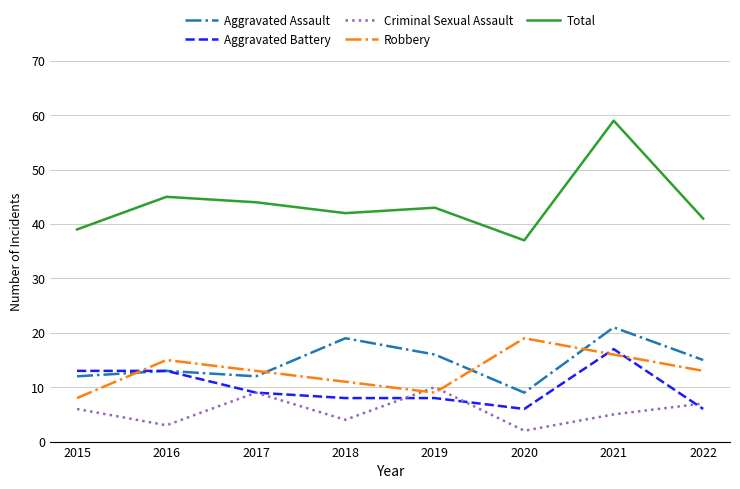

True or false: Aggravated Assault has more than 1 interior local peaks.

True